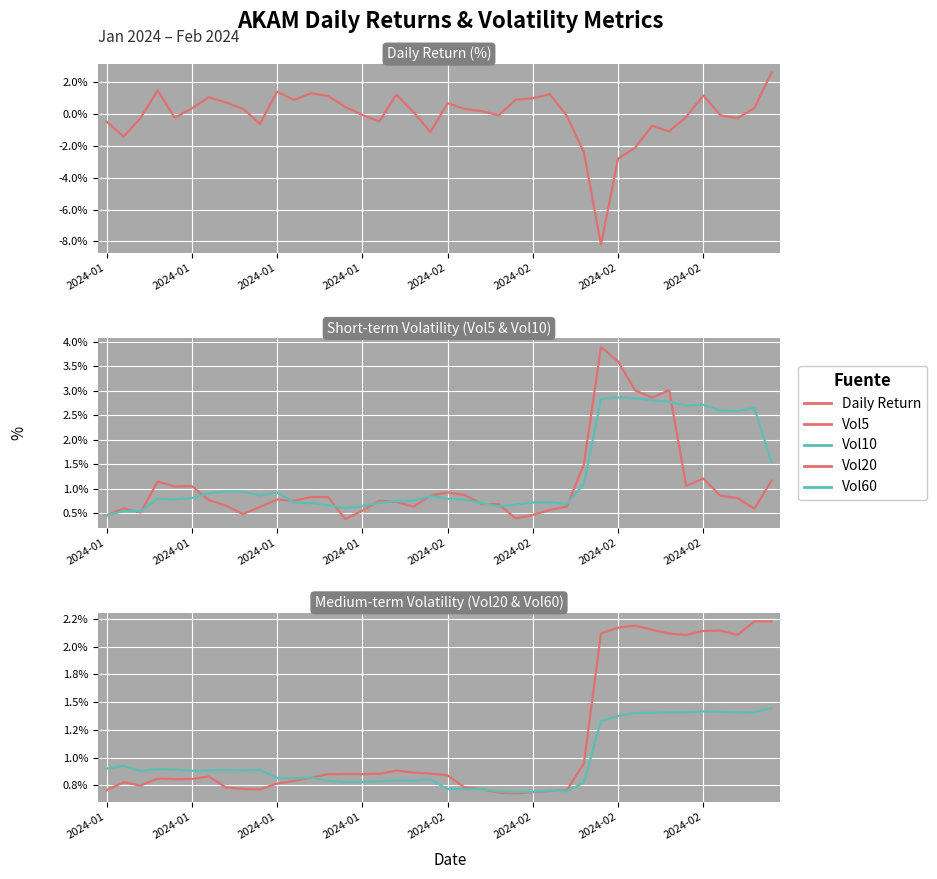

At 39, list the series in order from smallest to largest.

Vol5, Vol60, Vol10, Vol20, Daily Return